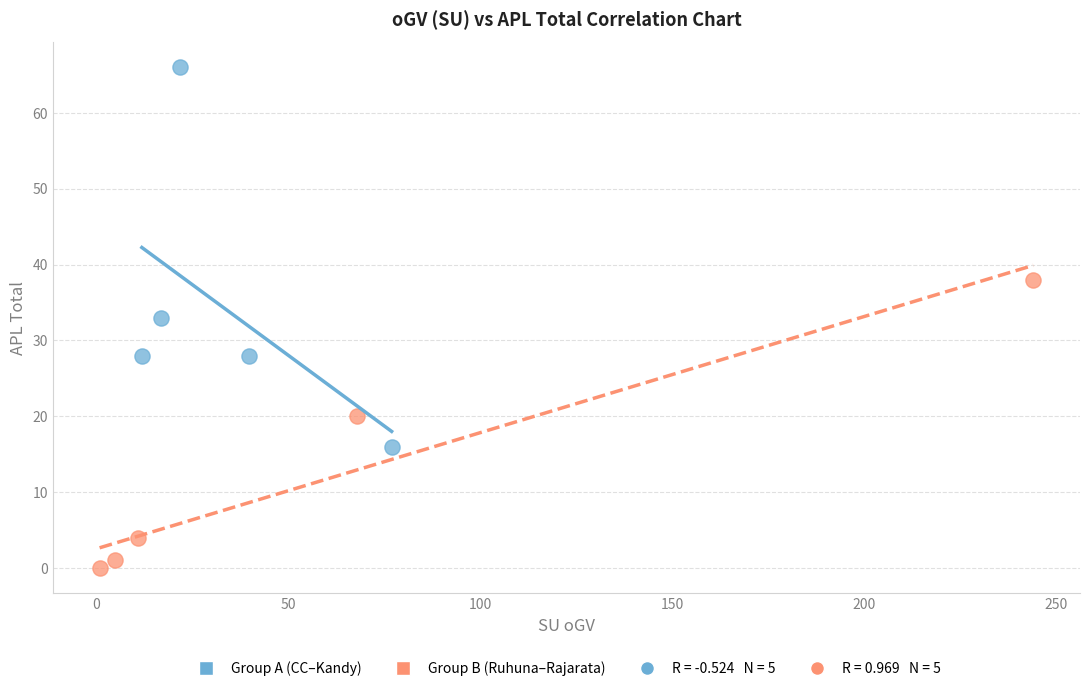

Which series has the widest spread of Y values?

Group A (CC–Kandy)